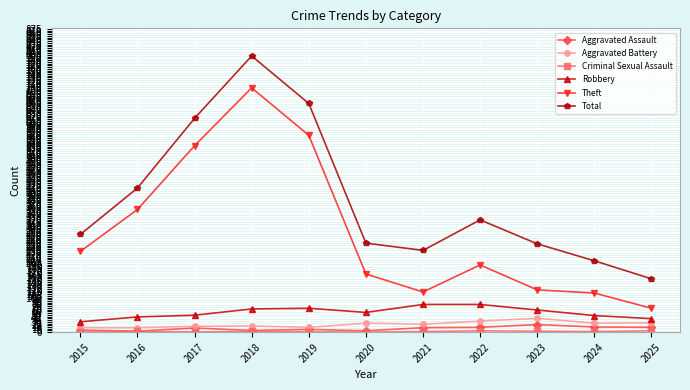

True or false: Theft has more than 1 interior local peaks.

True